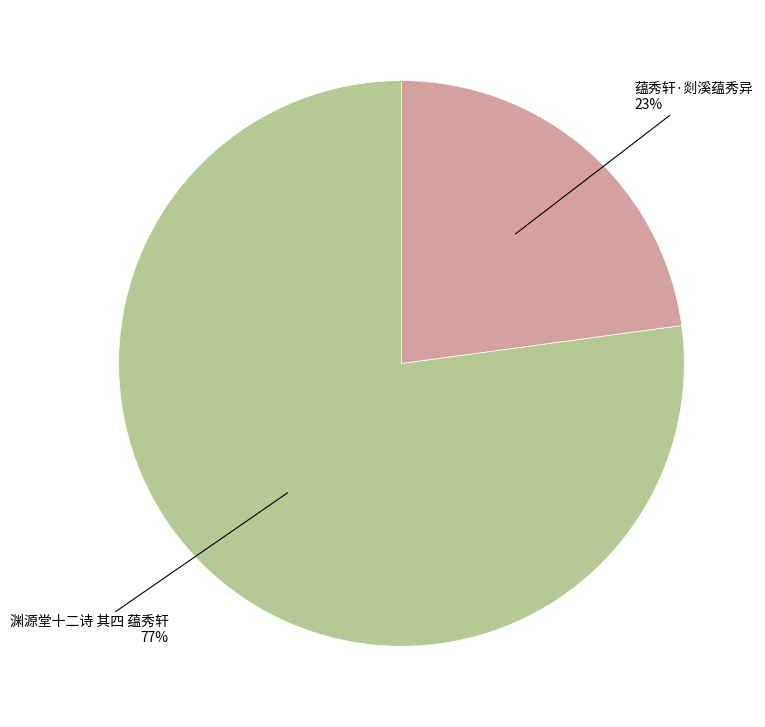

To the nearest percent, what is the difference between the largest and smallest slice percentages?

54%